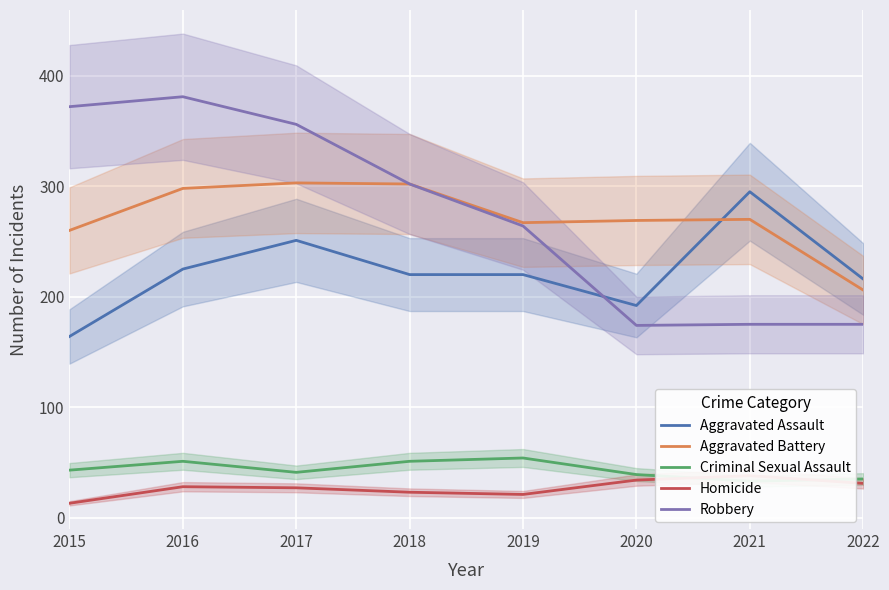

Which series has the widest spread of values?

Robbery